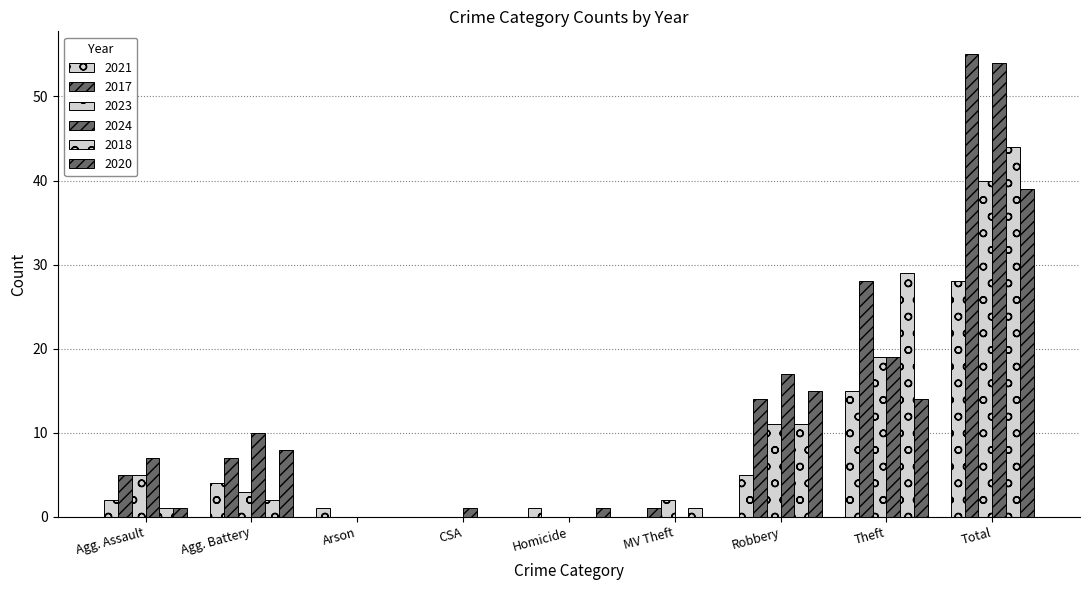

Are the bars horizontal?

No